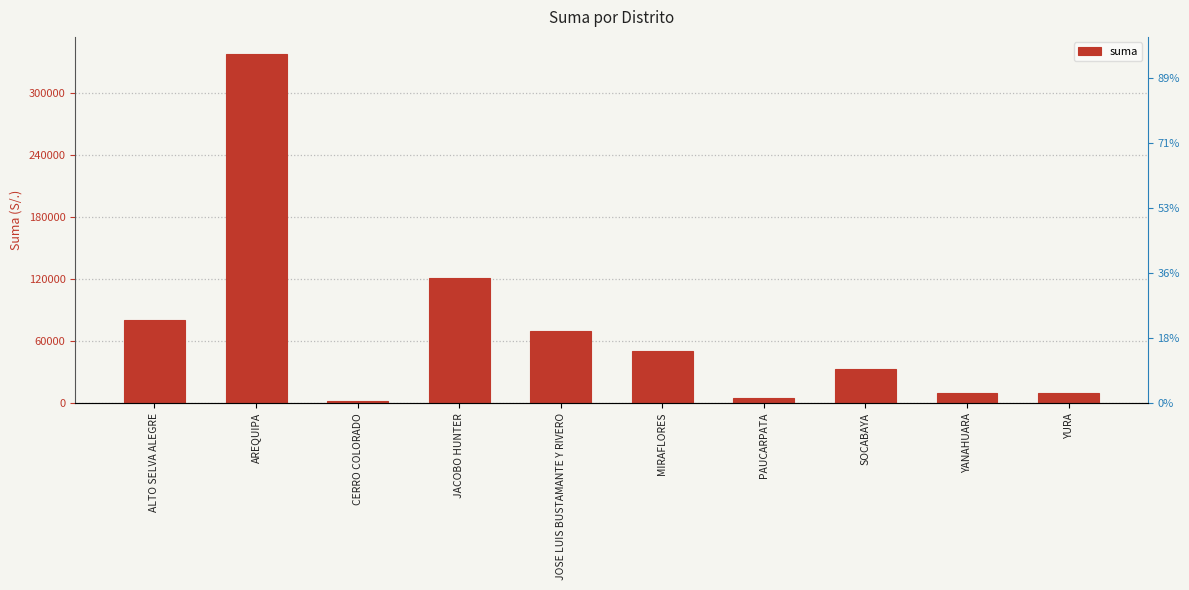

List the labels in order of value, smallest first.

CERRO COLORADO, PAUCARPATA, YANAHUARA, YURA, SOCABAYA, MIRAFLORES, JOSE LUIS BUSTAMANTE Y RIVERO, ALTO SELVA ALEGRE, JACOBO HUNTER, AREQUIPA